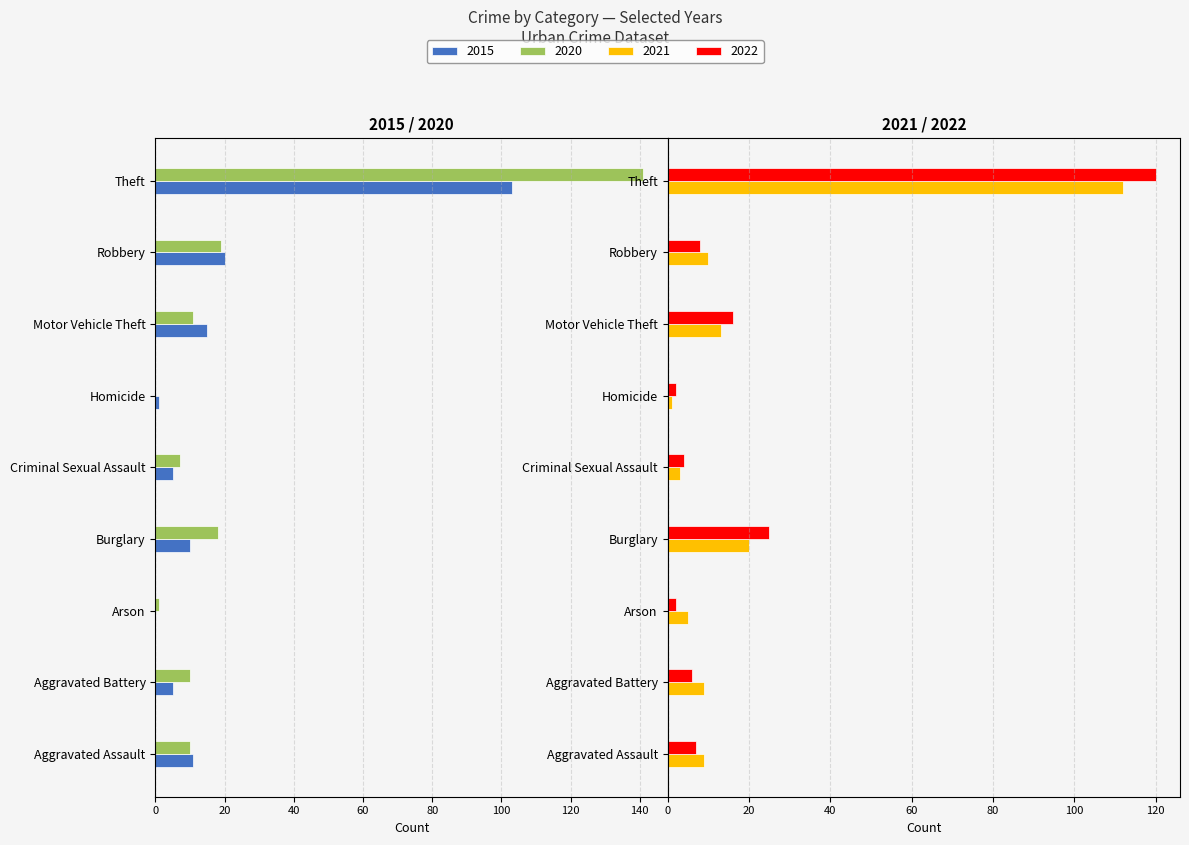

How many data points in 2022 are above 7?

4